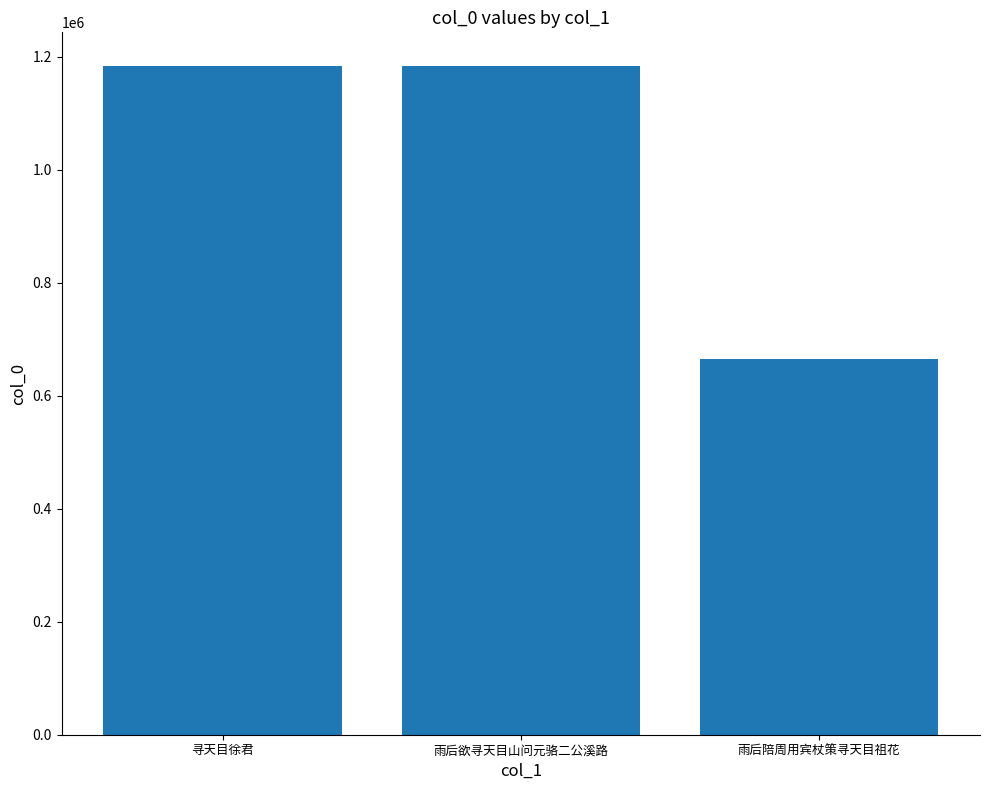

What is the difference between the second highest and minimum values?

517449